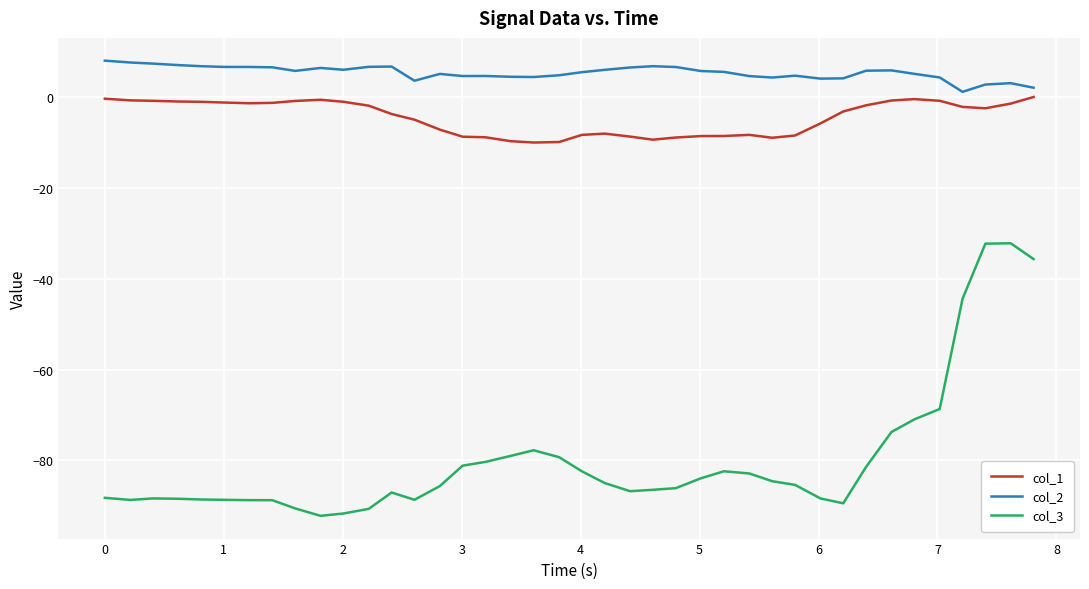

Does the chart have visible grid lines?

Yes